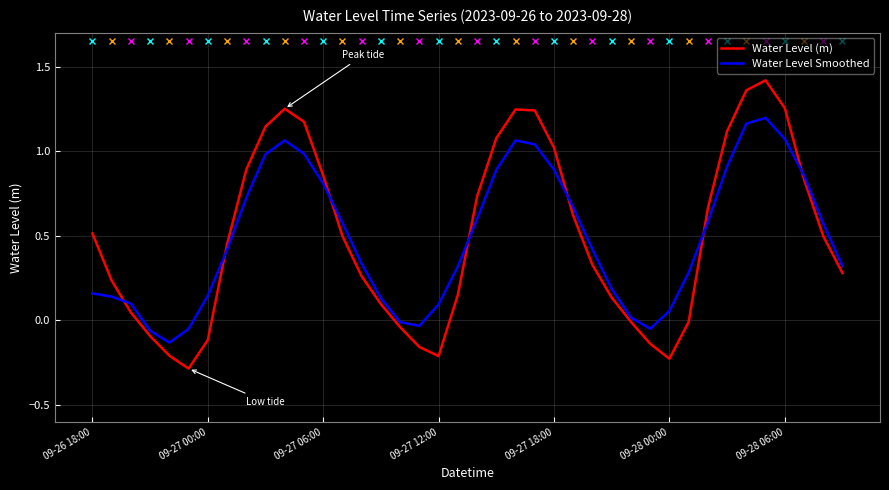

How many times do Water Level Smoothed and Water Level (m) cross each other?

7